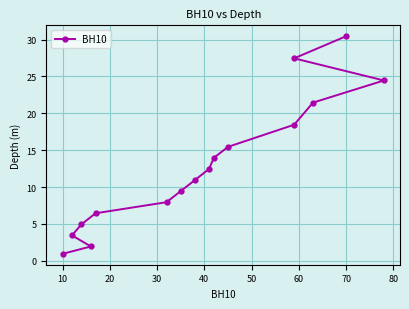

Which has a higher value, 50 or 60?

60